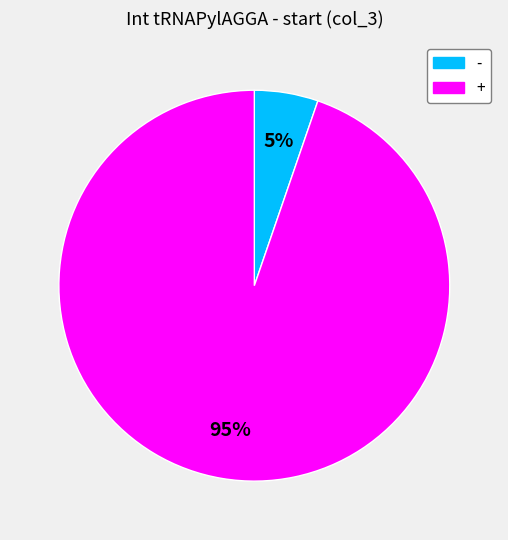

How many slices are in this pie chart?

2